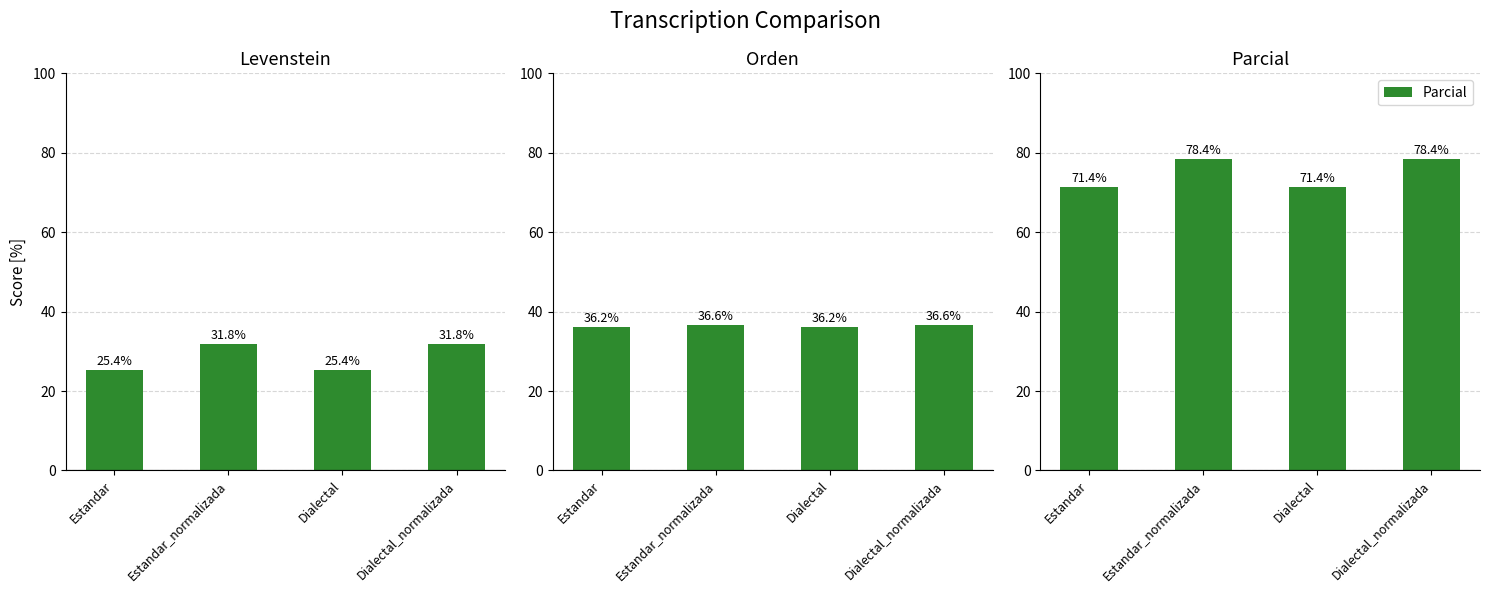

Which has a higher value, Estandar or Dialectal_normalizada?

Dialectal_normalizada